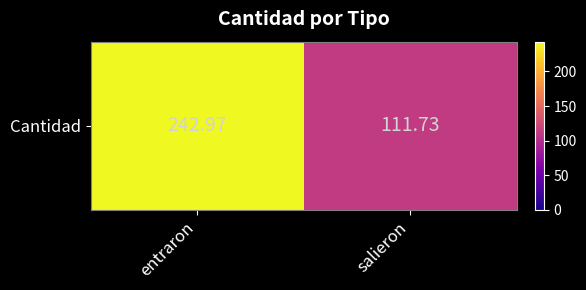

Which label corresponds to the smallest value in the chart?

salieron